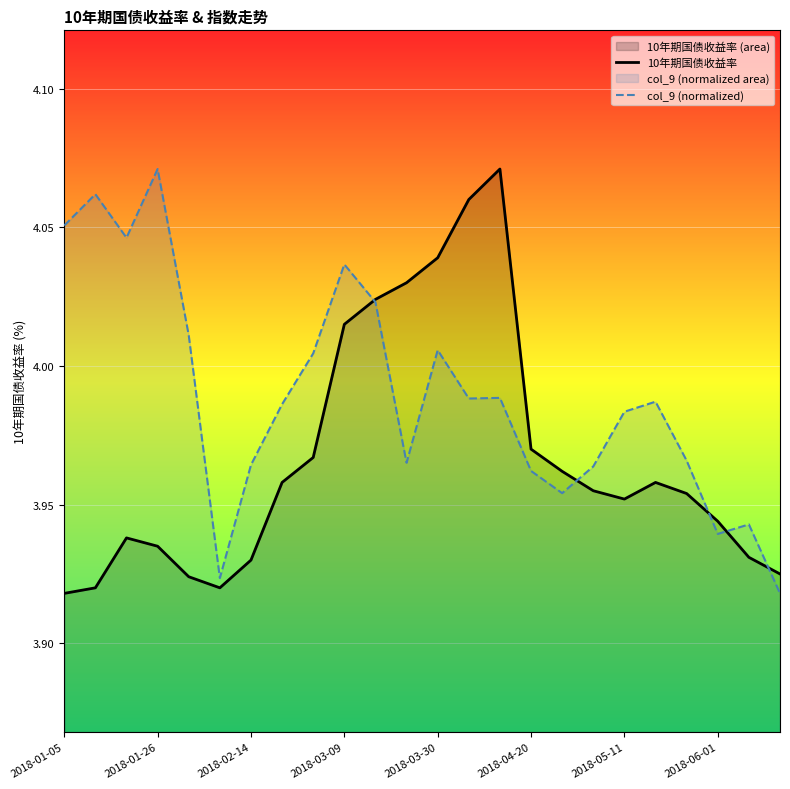

List the series in order of their peak value, highest first.

10年期国债收益率, col_9 (normalized)